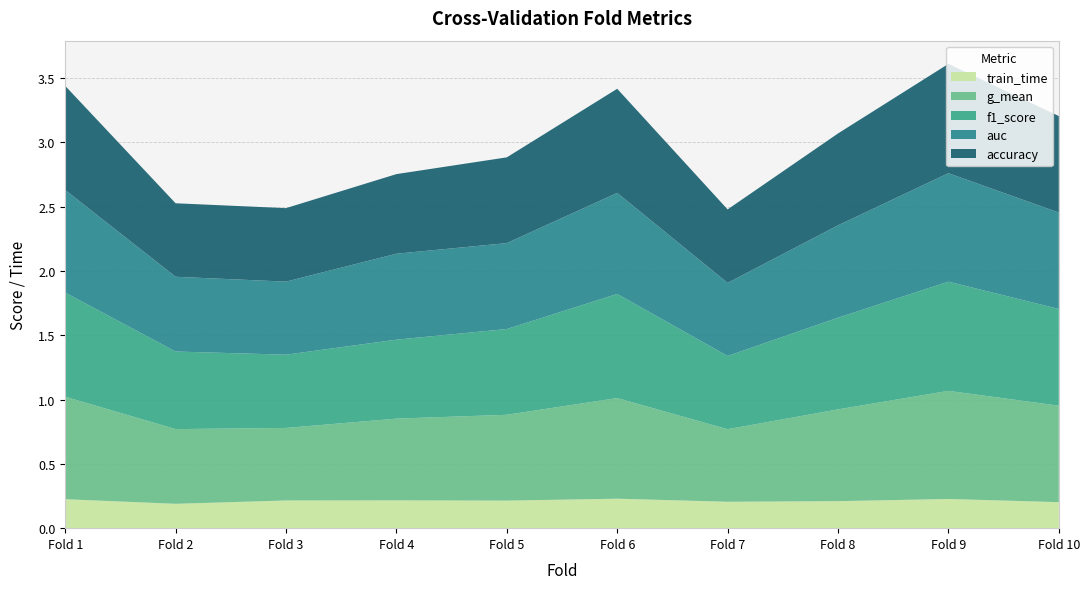

Reading left to right, what are all the values shown in this chart?

accuracy: 1=0.8	2=0.6	3=0.6	4=0.6	5=0.7	6=0.8	7=0.6	8=0.7	9=0.8	10=0.8
auc: 1=0.8	2=0.6	3=0.6	4=0.7	5=0.7	6=0.8	7=0.6	8=0.7	9=0.8	10=0.8
f1_score: 1=0.8	2=0.6	3=0.6	4=0.6	5=0.7	6=0.8	7=0.6	8=0.7	9=0.8	10=0.8
g_mean: 1=0.8	2=0.6	3=0.6	4=0.6	5=0.7	6=0.8	7=0.6	8=0.7	9=0.8	10=0.8
train_time: 1=0.2	2=0.2	3=0.2	4=0.2	5=0.2	6=0.2	7=0.2	8=0.2	9=0.2	10=0.2